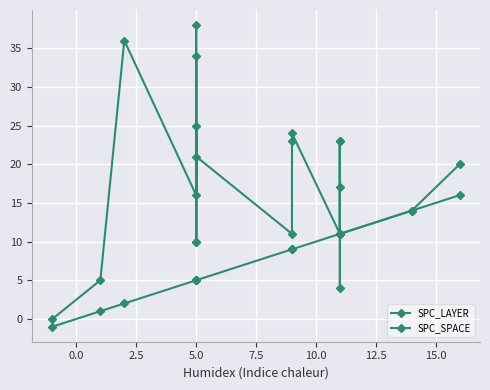

List the series in order of their overall mean, highest first.

SPC_SPACE, SPC_LAYER